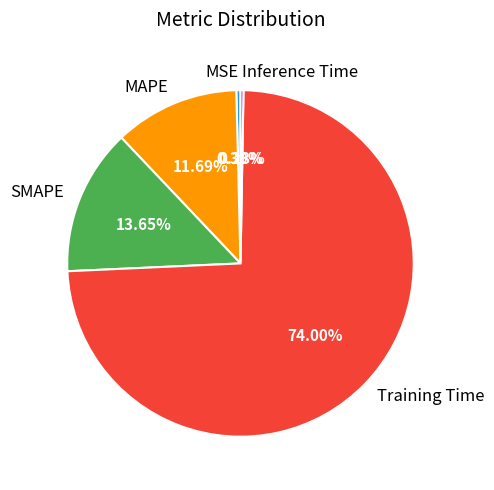

Between MSE and Training Time, which is larger?

Training Time